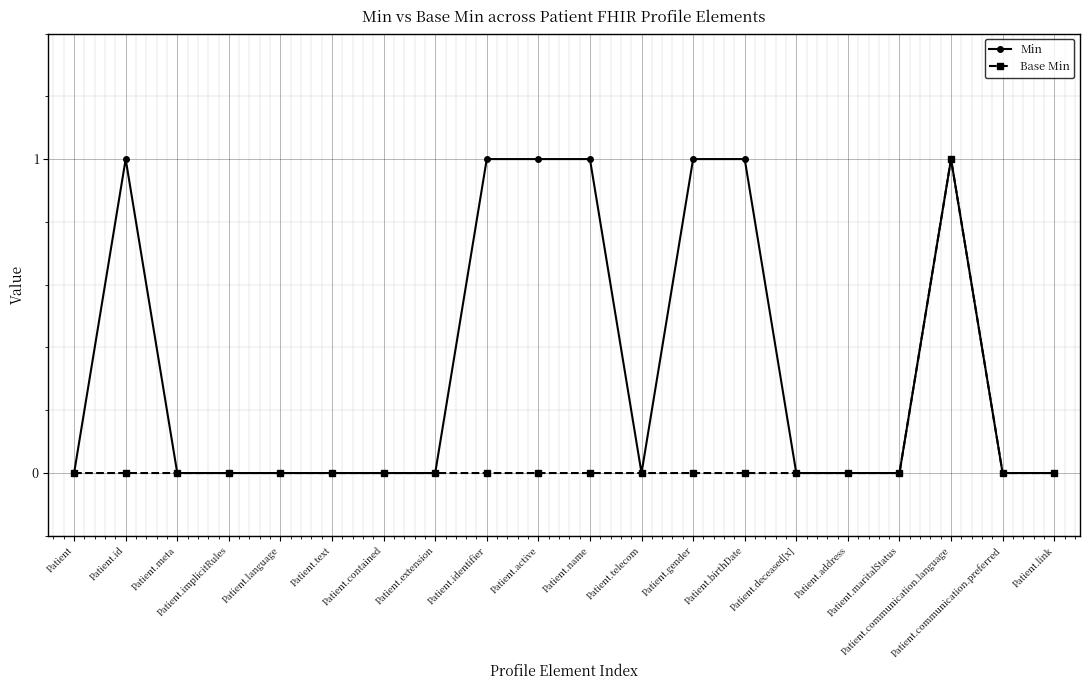

What is the label of the 8th point from the right?

Patient.gender